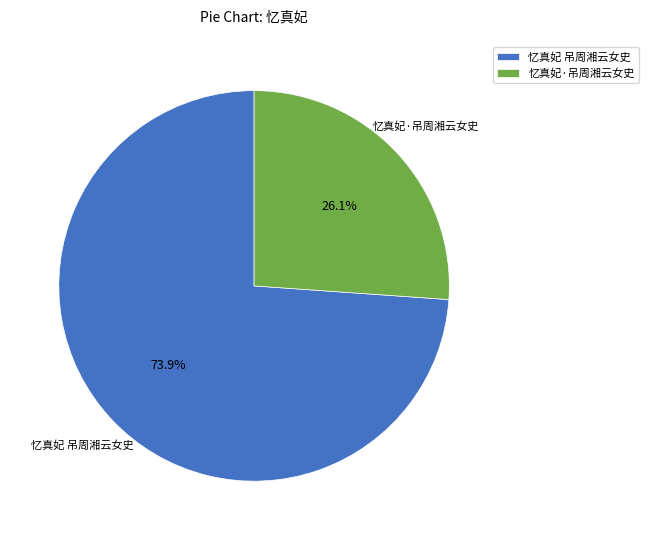

Approximately how many times larger is the value at 忆真妃 吊周湘云女史 compared to 忆真妃·吊周湘云女史?

2.8